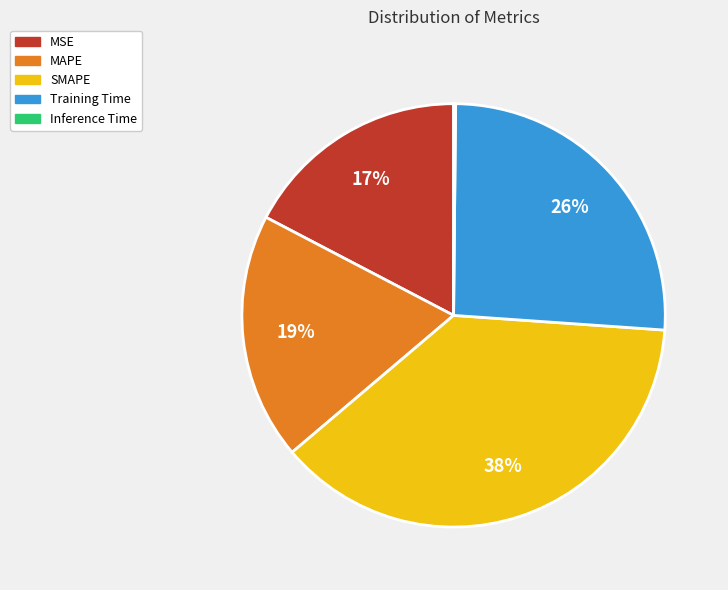

Between MAPE and MSE, which is larger?

MAPE